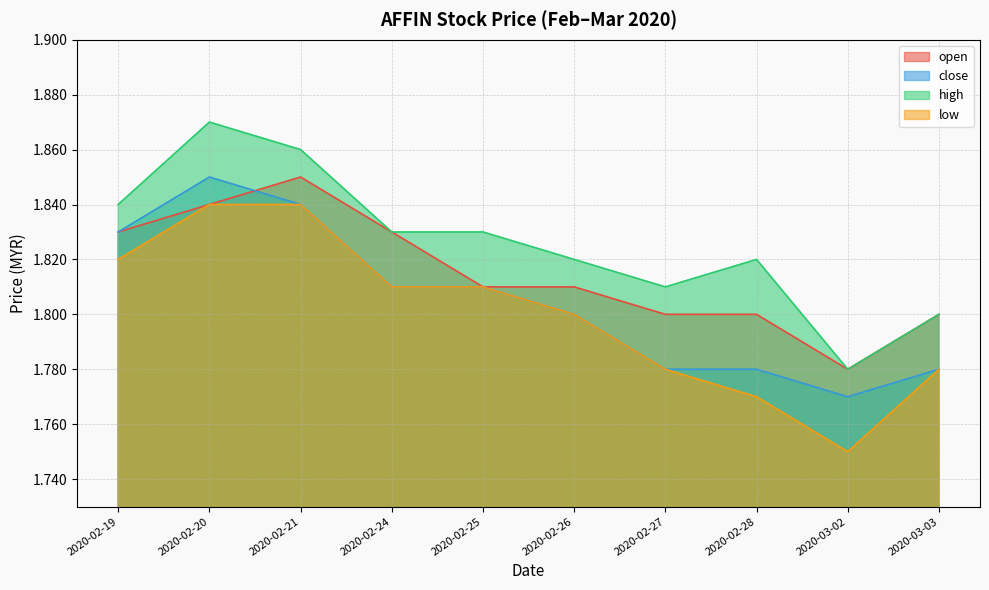

True or false: high and low cross at least once.

False